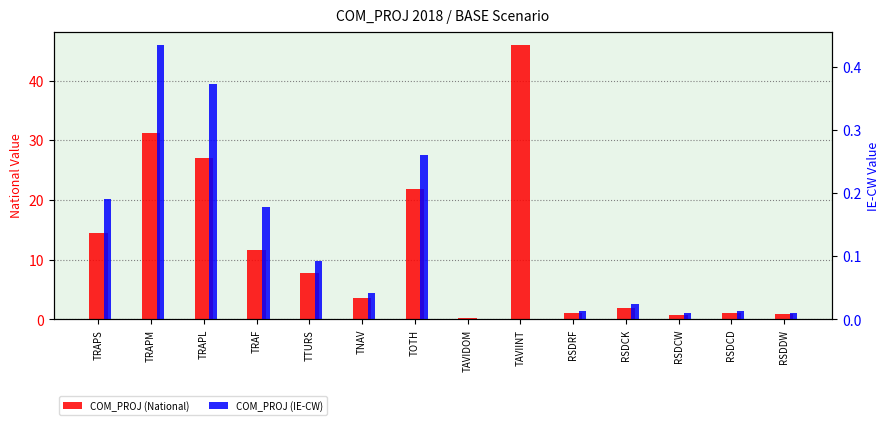

How many groups of bars are there?

14